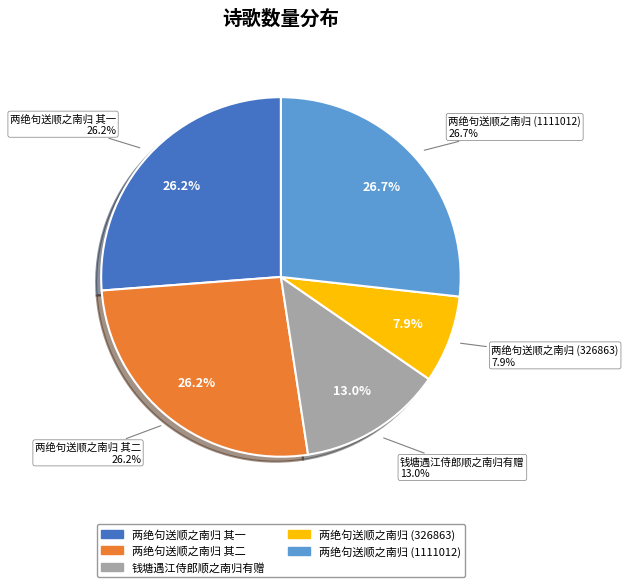

Count the number of slices in the pie.

5